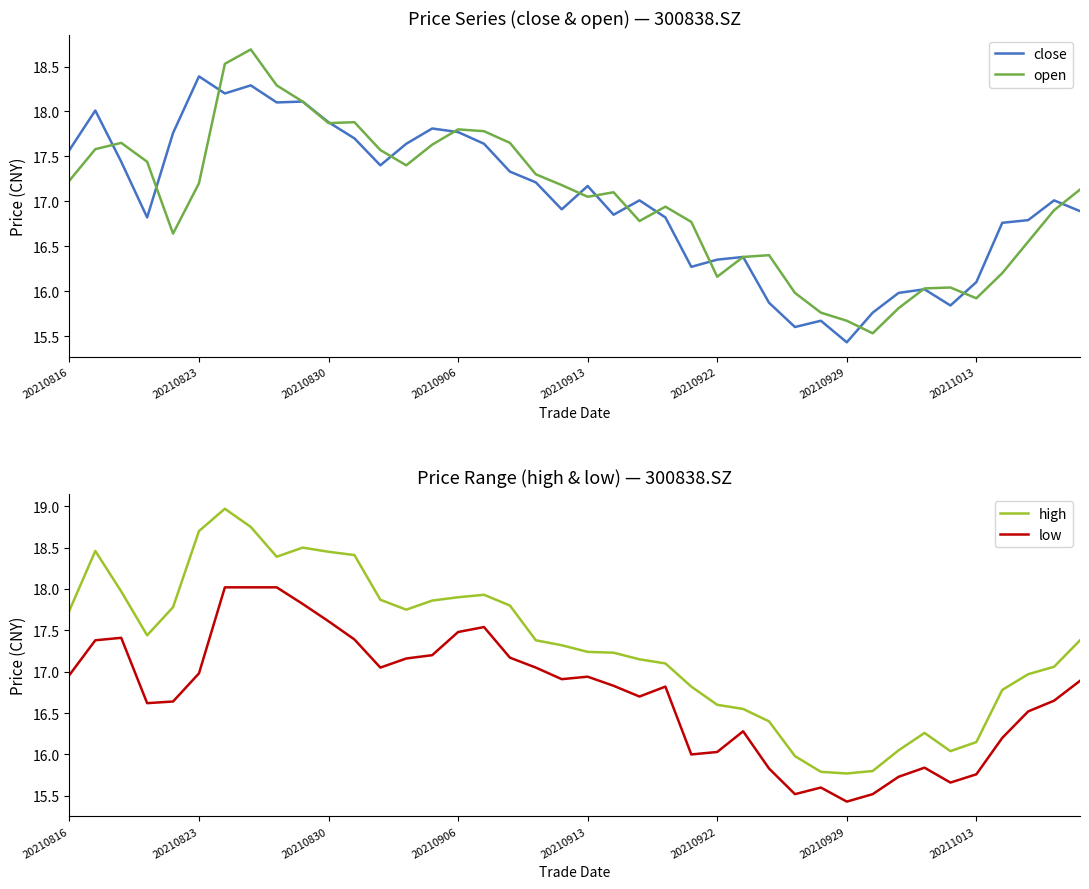

What is the minimum value for open?

15.5